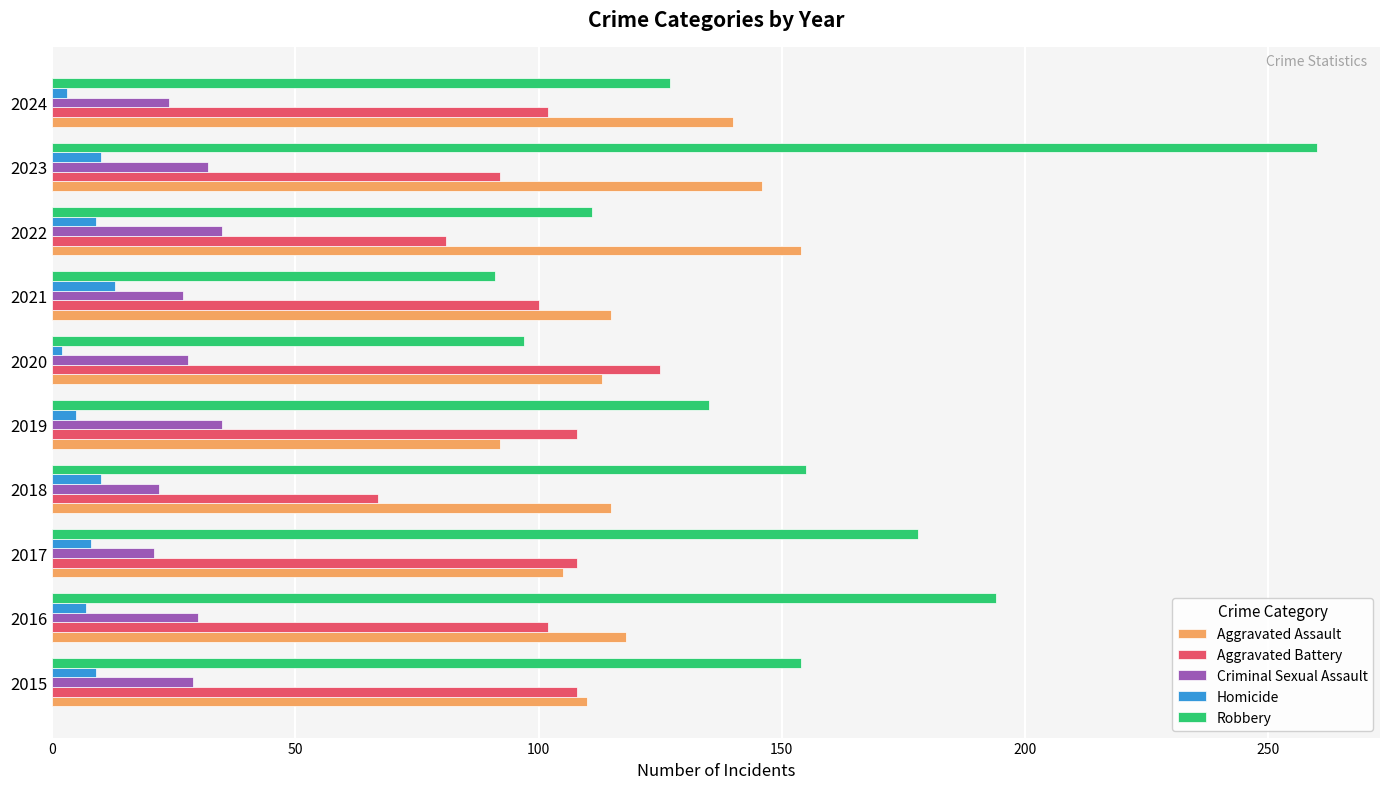

True or false: Aggravated Battery has a value of 108 at 2019.

True